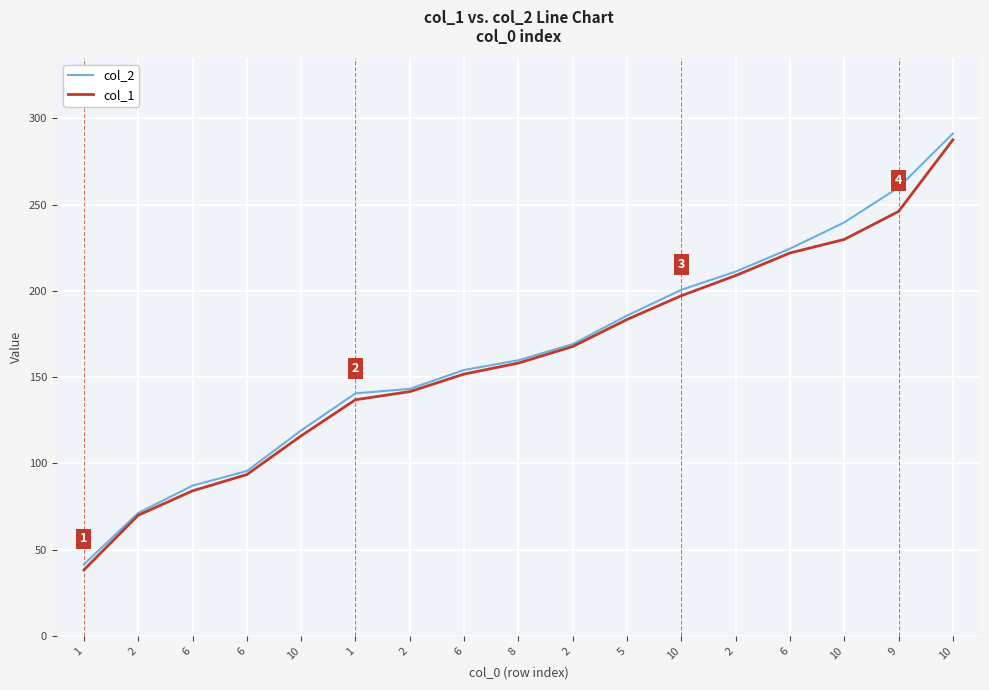

Does the chart have visible grid lines?

Yes